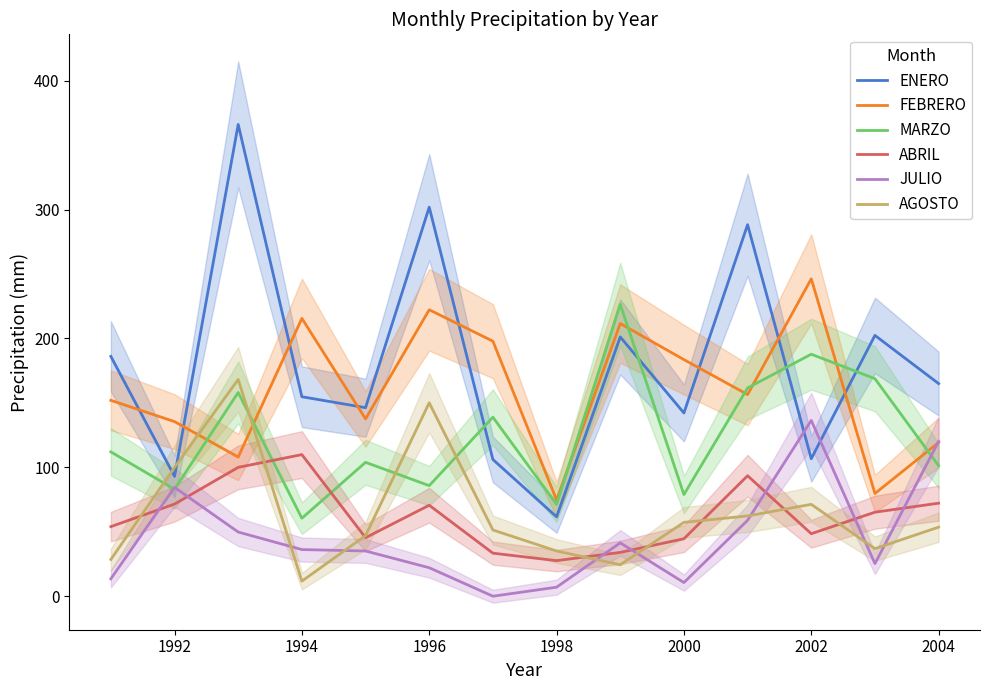

Which series has the largest range (max minus min)?

ENERO